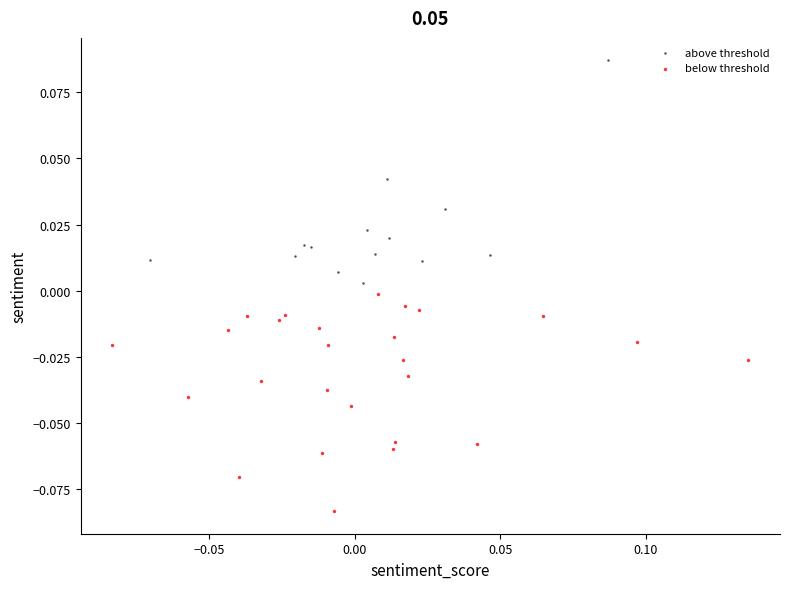

Which series contains the lowest Y value?

below threshold